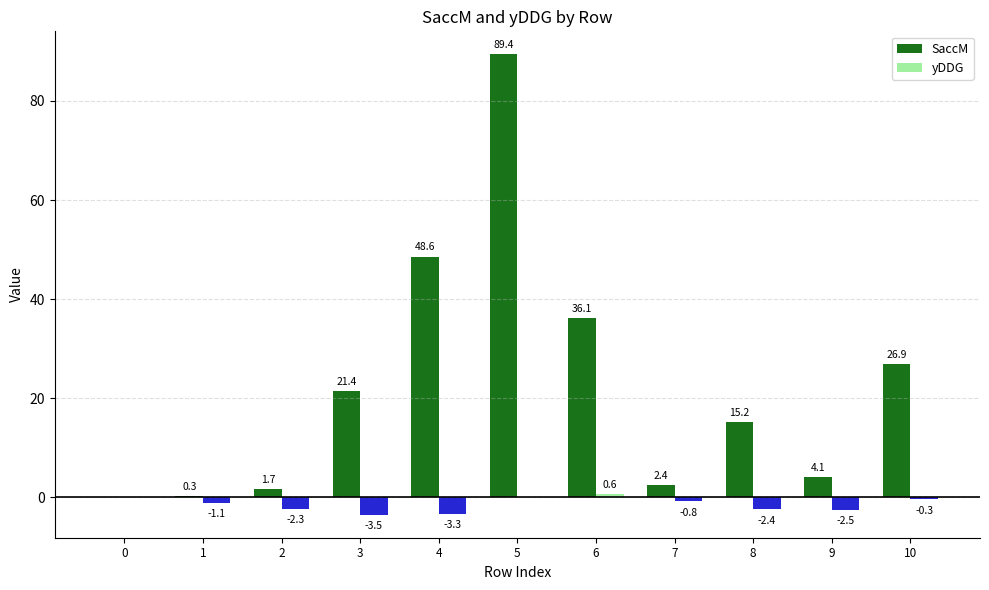

What is the total value across all series at 4?

45.3